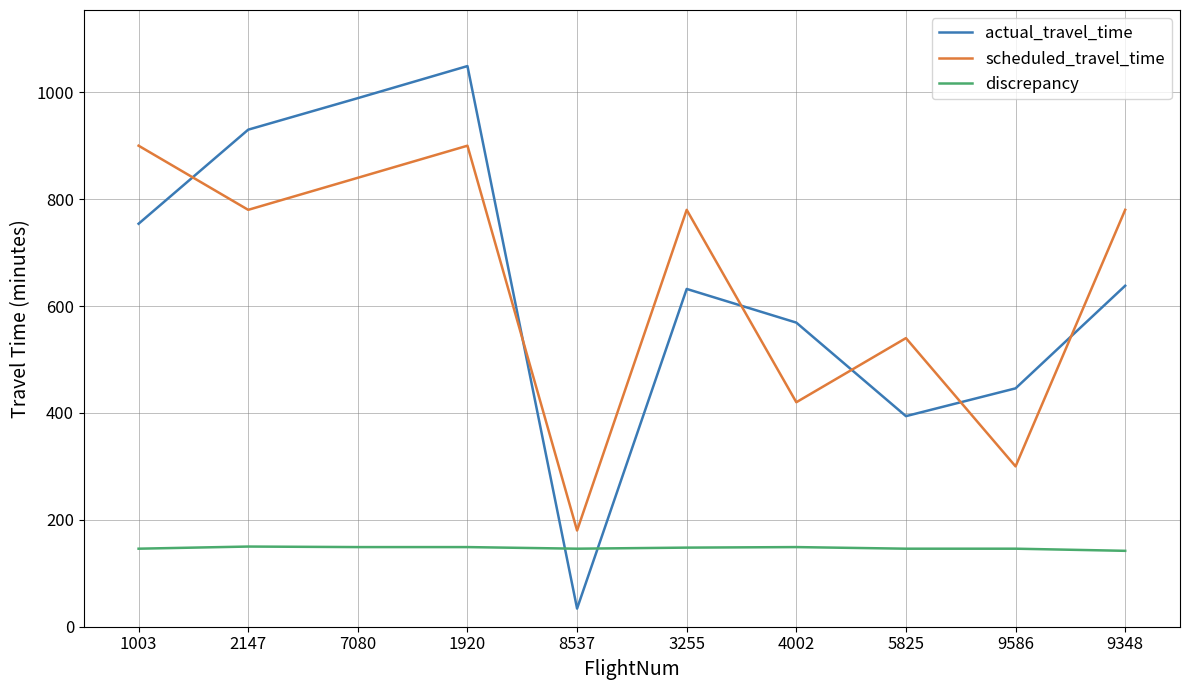

At which category is the sum across all series the highest?

1920